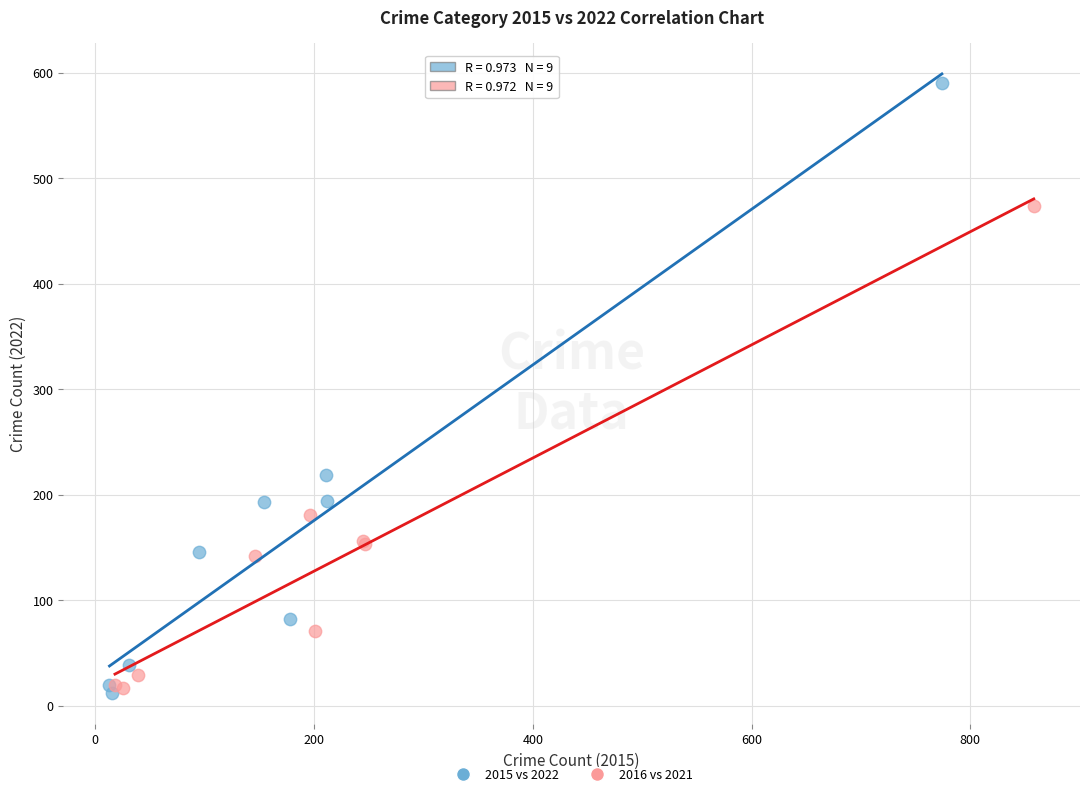

Which series contains the highest Y value?

2015 vs 2022